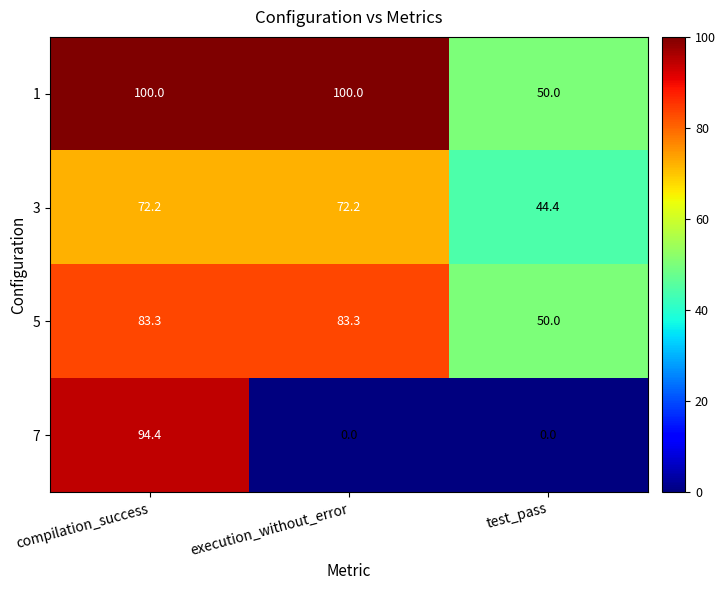

List the series in order of their overall mean, highest first.

1, 5, 3, 7